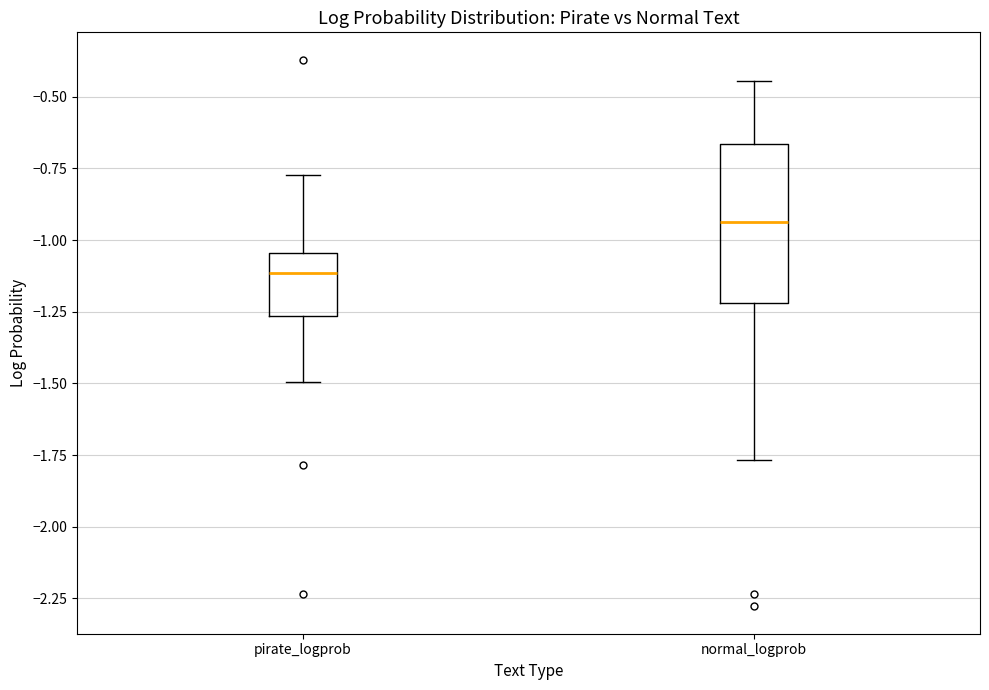

Reading left to right, transcribe this box plot: for each box, give where its median line is, the range the box spans, and where its two whiskers end, as read against the y-axis. The values are not printed on the chart, so give them approximately, as read against the axis.

pirate_logprob: median -1.10, box -1.25 to -1.05, whiskers -1.50 to -0.75
normal_logprob: median -0.95, box -1.20 to -0.65, whiskers -1.75 to -0.45